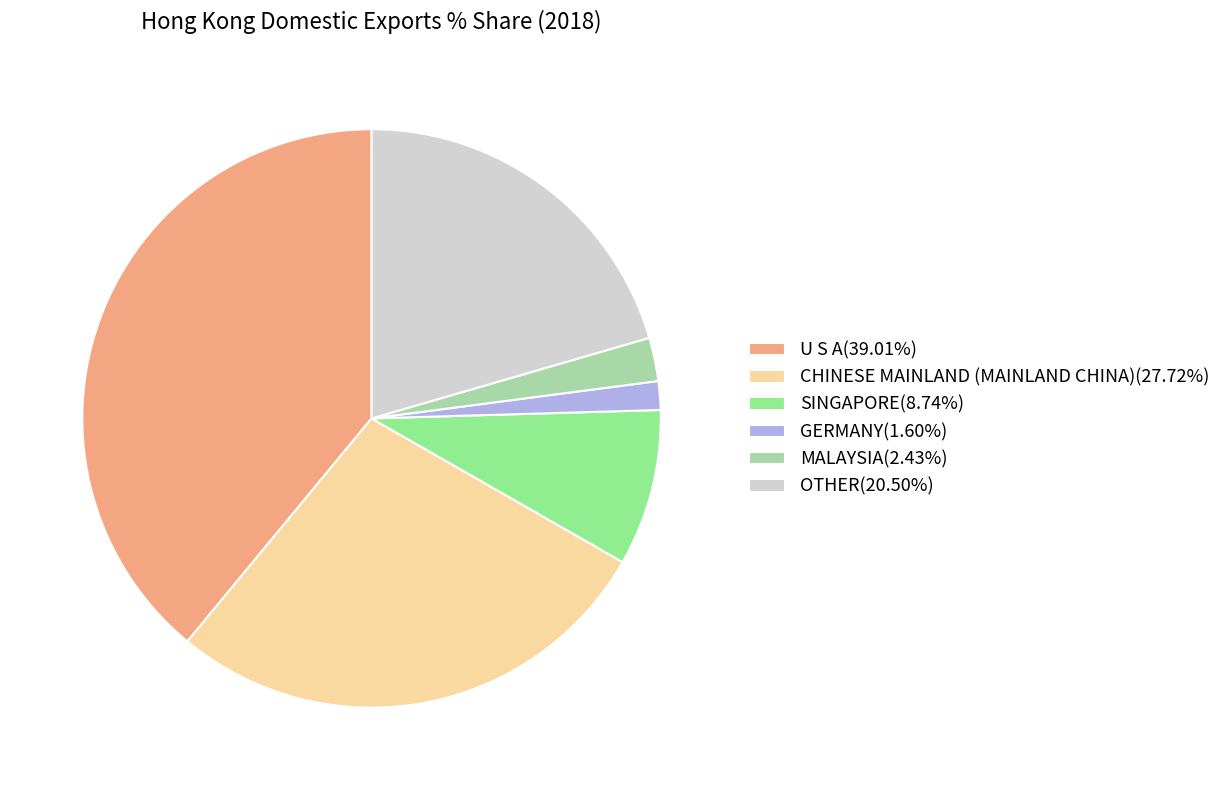

Is there any slice that represents more than half of the pie?

No